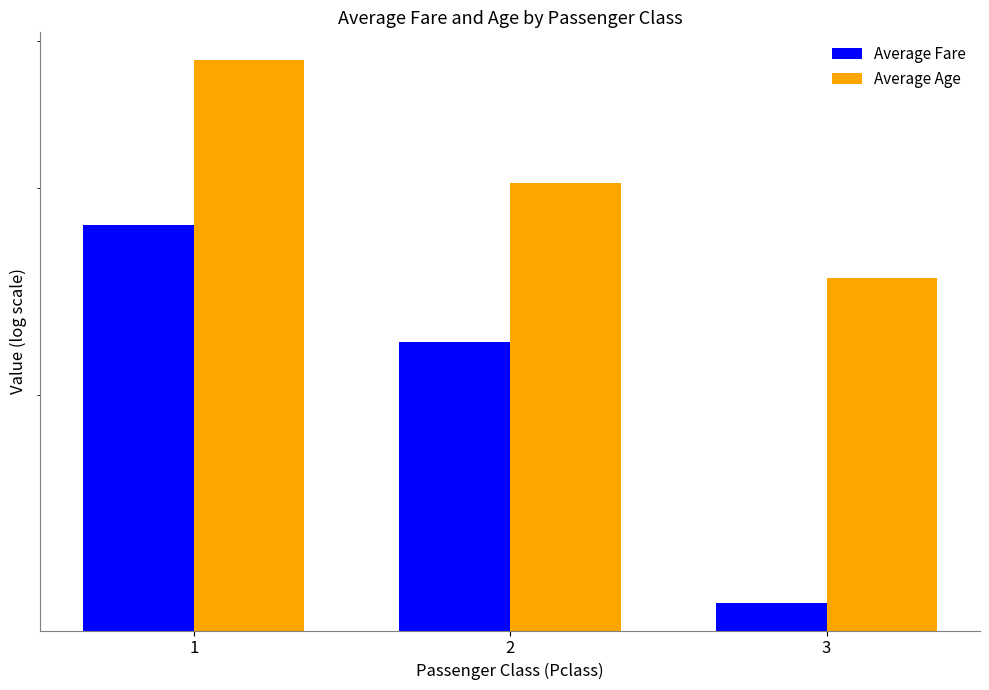

Reading left to right, extract all data points from this chart.

Average Fare: 27.9	22.2	13.3
Average Age: 38.6	30.3	25.1